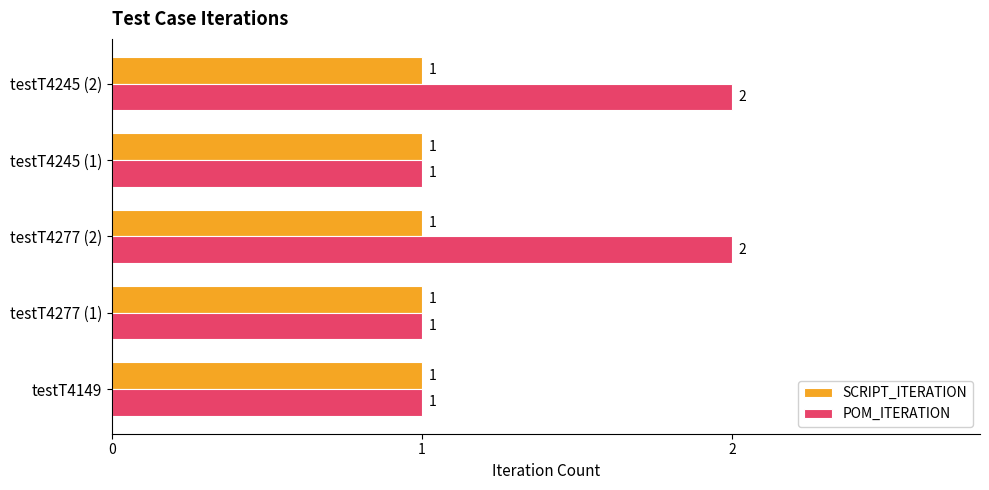

Is it true that POM_ITERATION equals 1 at testT4277 (1)?

True